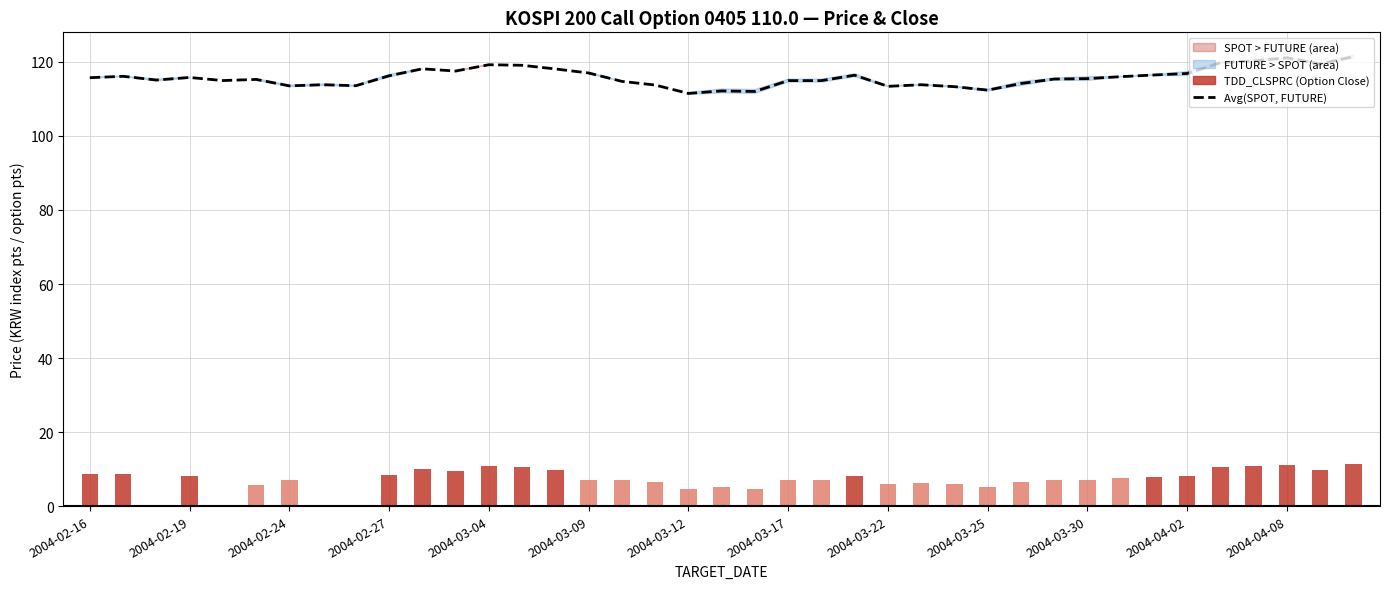

At how many categories does at least one series exceed 52?

39